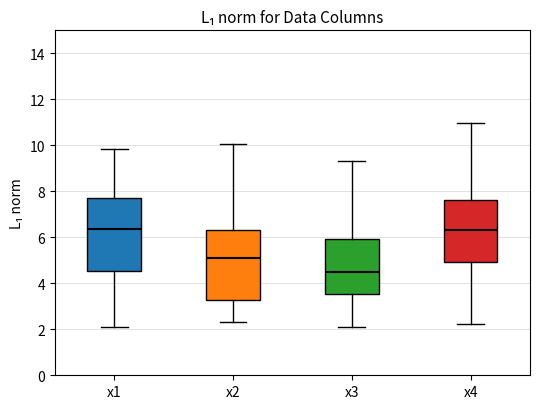

Reading left to right, read every box against the y-axis: the position of its median line, the range the box covers, and the ends of its whiskers. The values are not printed on the chart, so give them approximately, as read against the axis.

x1: median 6.4, box 4.6 to 7.6, whiskers 2.0 to 9.8
x2: median 5.2, box 3.2 to 6.4, whiskers 2.4 to 10.0
x3: median 4.4, box 3.6 to 6.0, whiskers 2.0 to 9.4
x4: median 6.4, box 5.0 to 7.6, whiskers 2.2 to 11.0